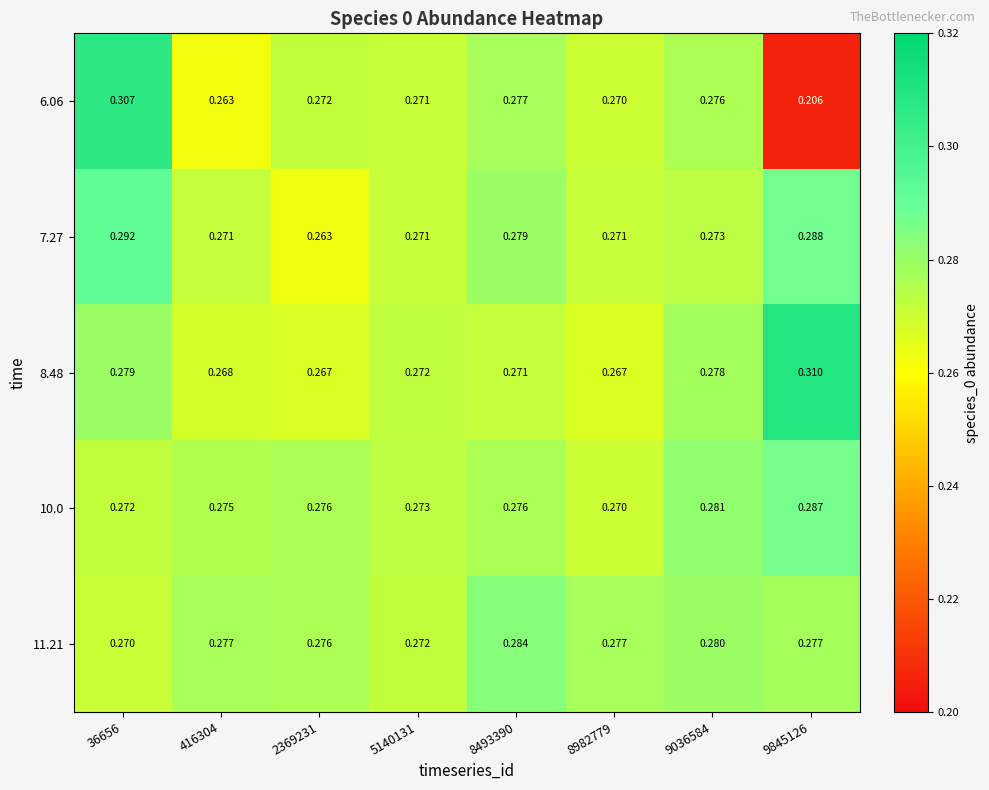

Which has a higher value, 8493390 or 36656?

36656